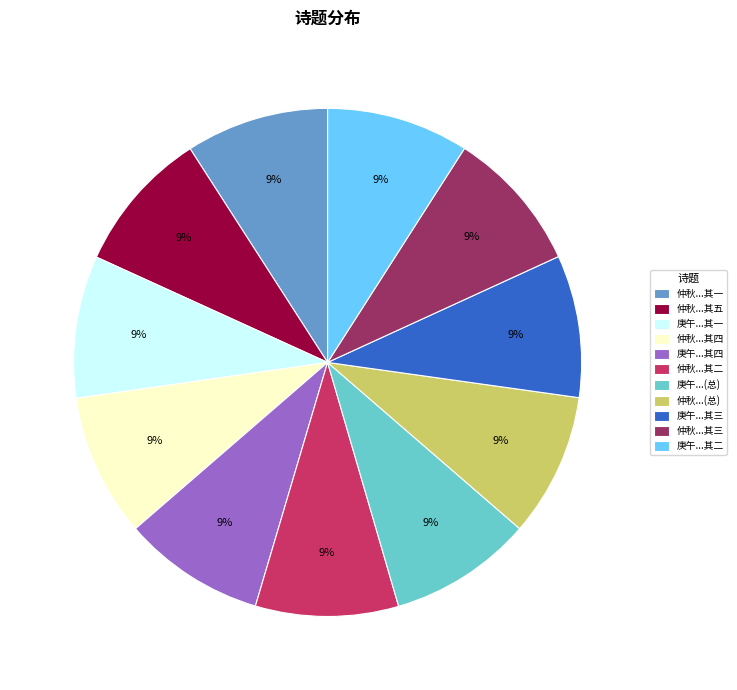

Is it true that 庚午...(总) is 9% of the pie?

True